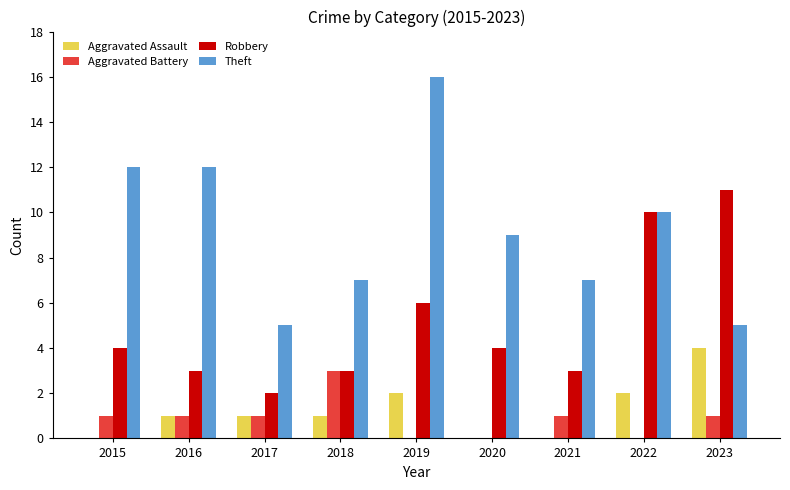

What is the sum of the Aggravated Assault values at 2022 and 2016?

3